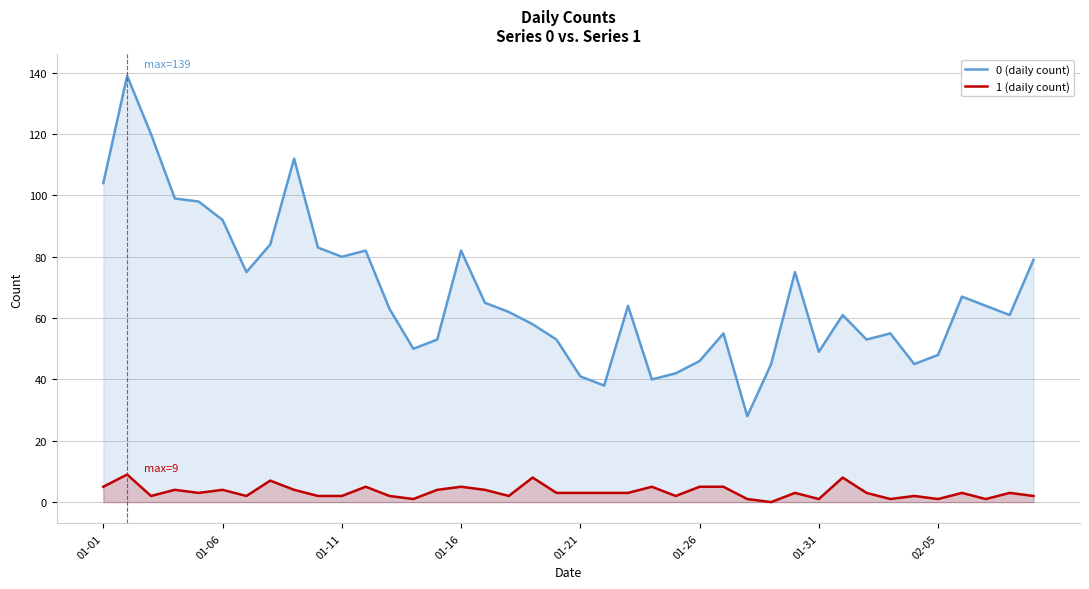

Which series has the widest spread of values?

0 (daily count)